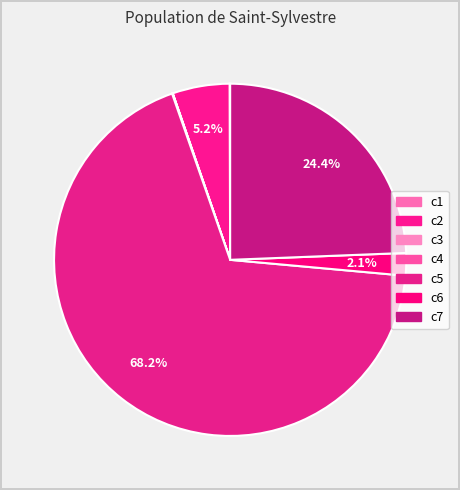

Does c5 account for over 50% of the chart?

Yes